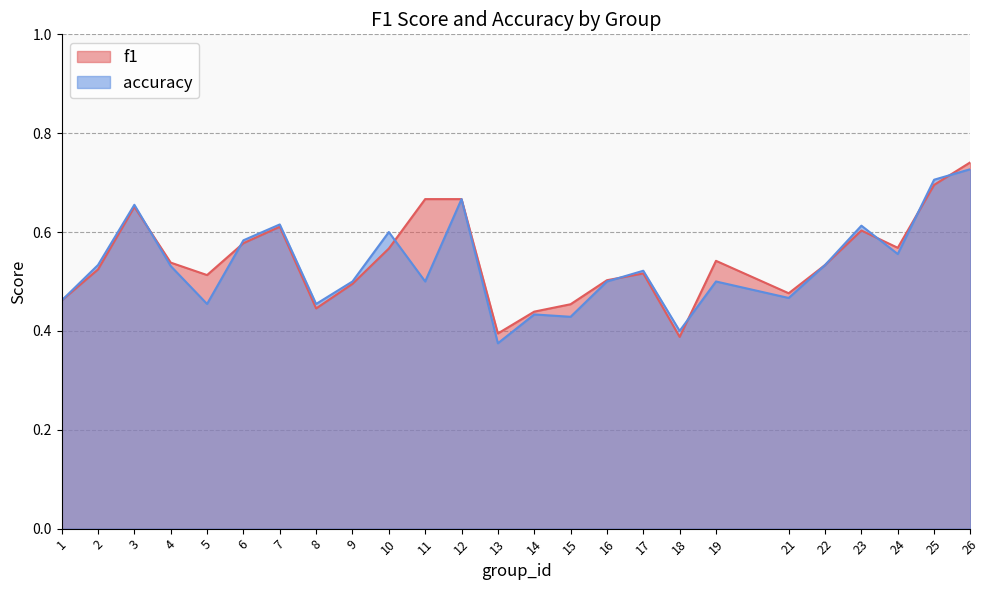

How many lines are shown in the chart?

2